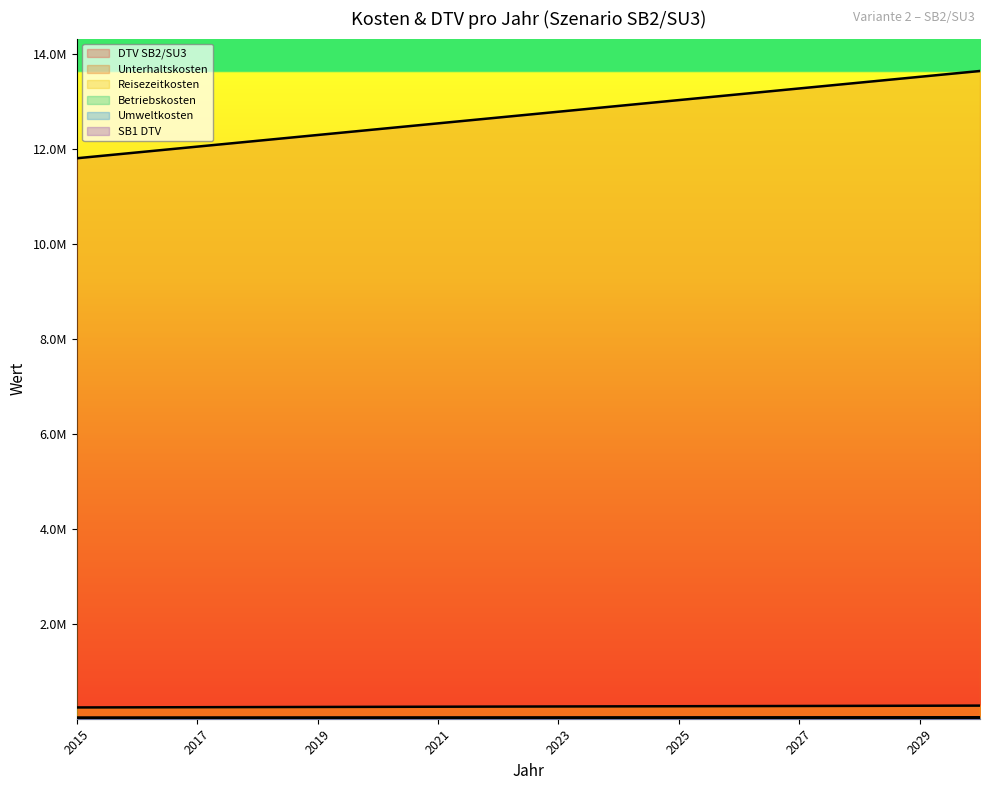

True or false: Unterhaltskosten and DTV SB2/SU3 cross at least once.

False